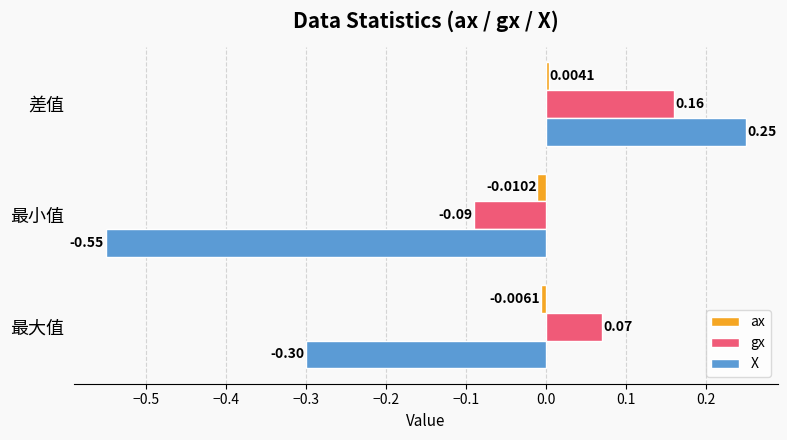

Is the value of X at 最大值 greater than the value of ax at 最小值?

No